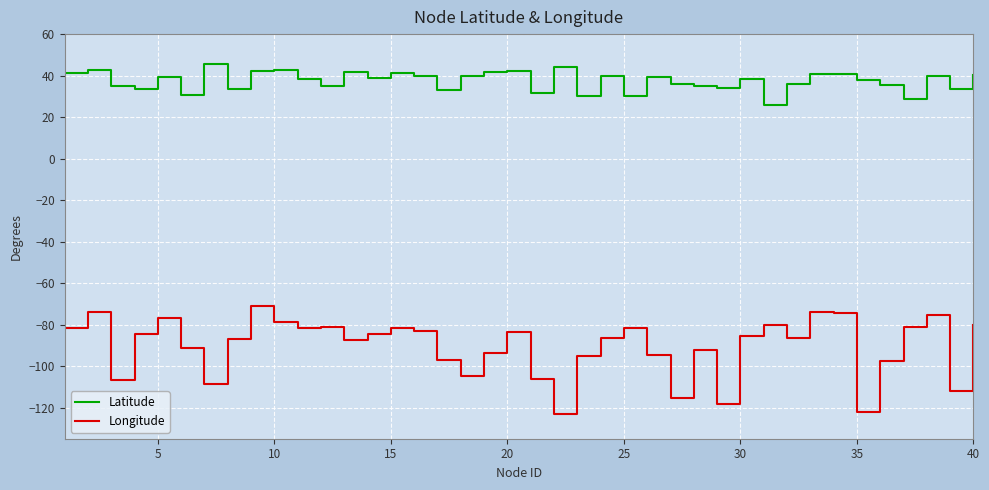

Which series has the largest range (max minus min)?

Longitude